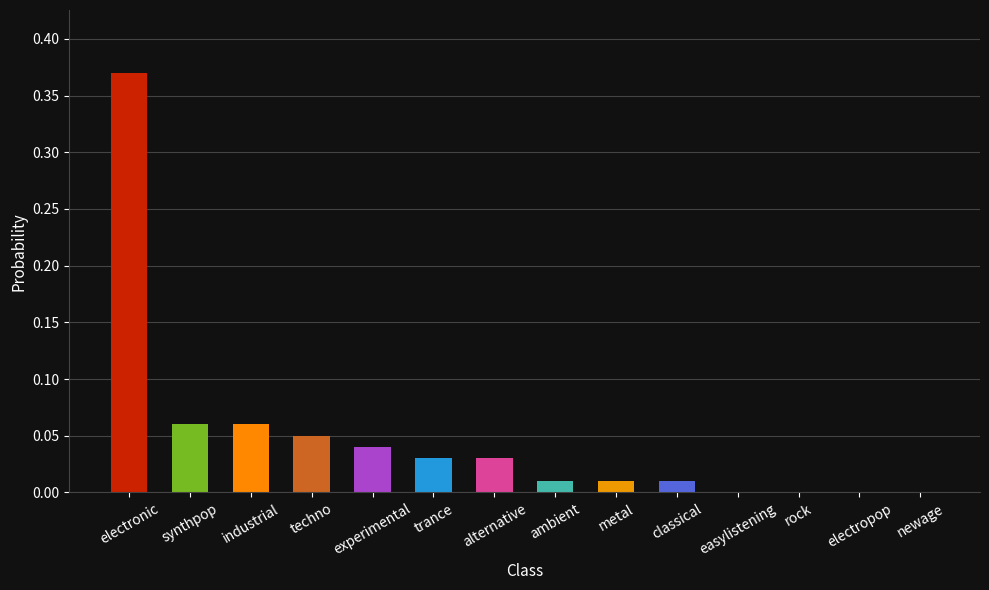

True or false: the data shows 0.0 at alternative.

True